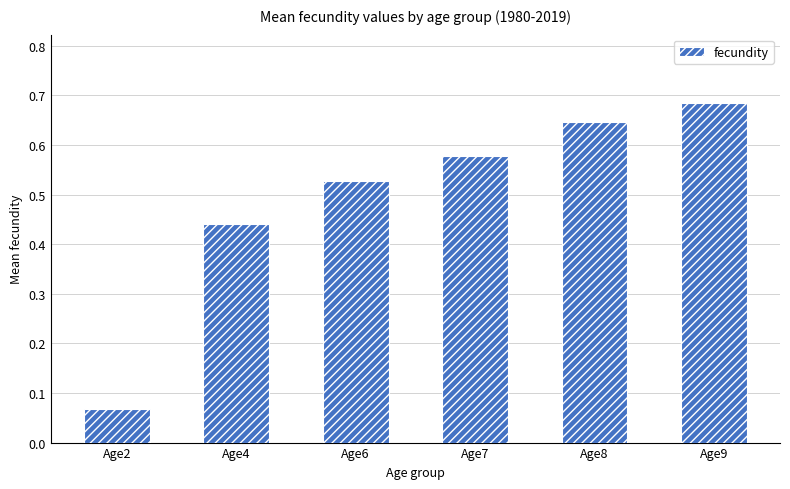

At which label is the value closest to 0?

Age2